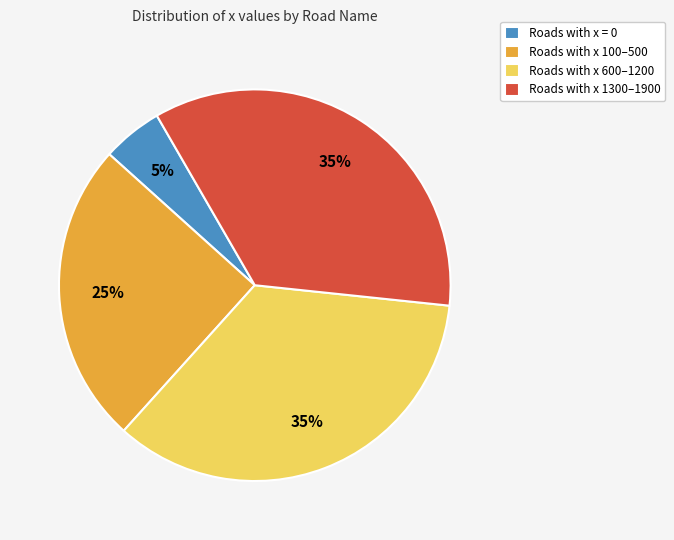

The Roads with x 100–500 slice represents 25% of the pie. True or false?

True